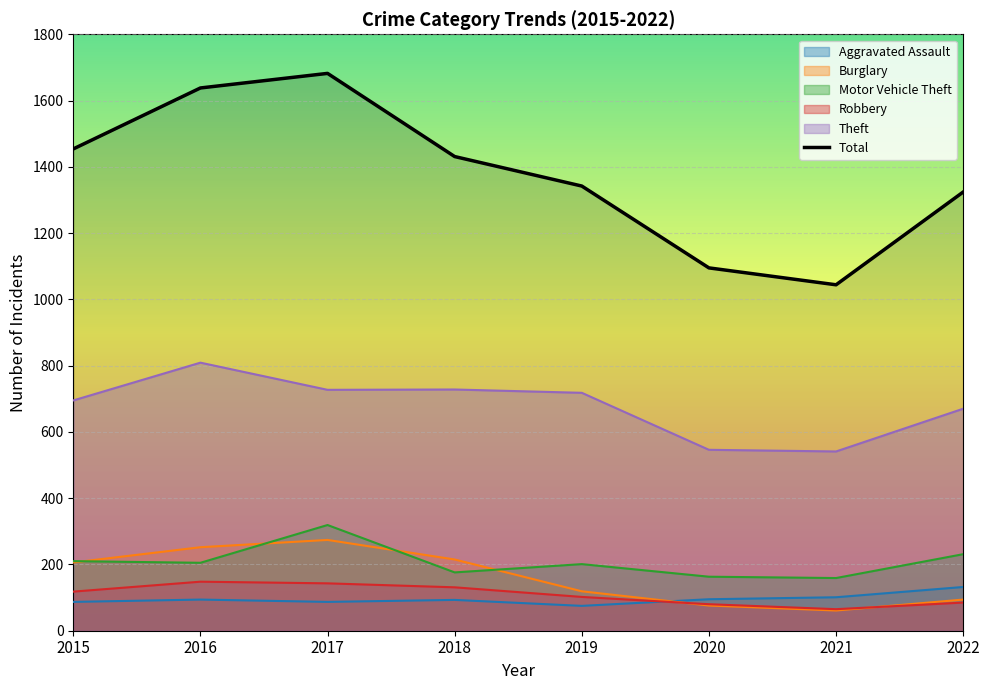

Between 2019 and 2020, which series saw the biggest shift?

Total